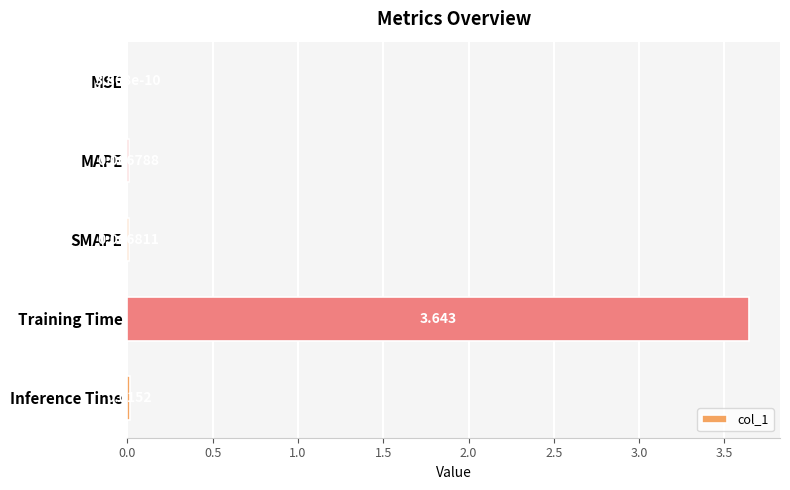

Are the bars horizontal?

Yes